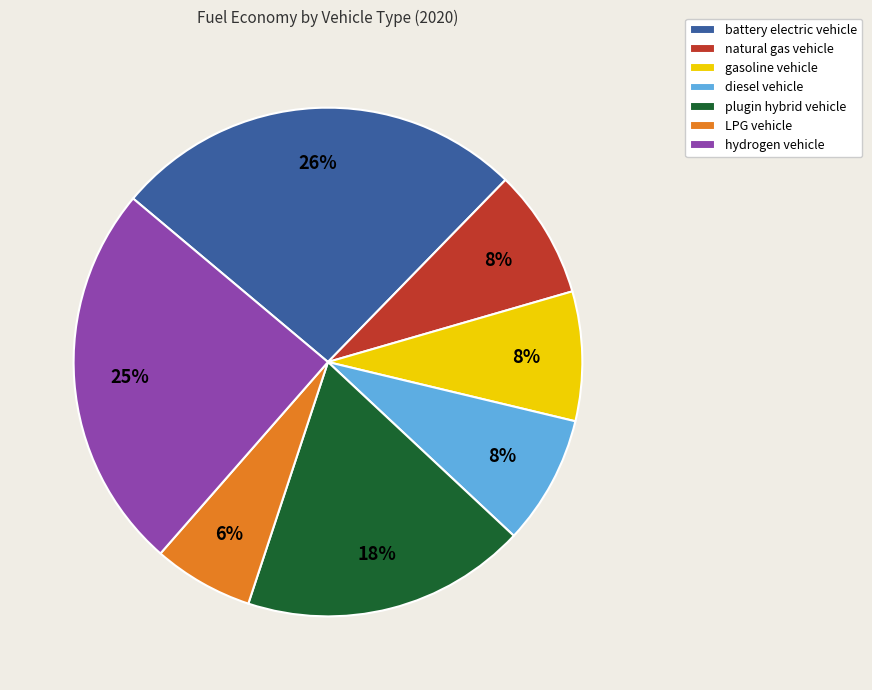

How many slices are in this pie chart?

7